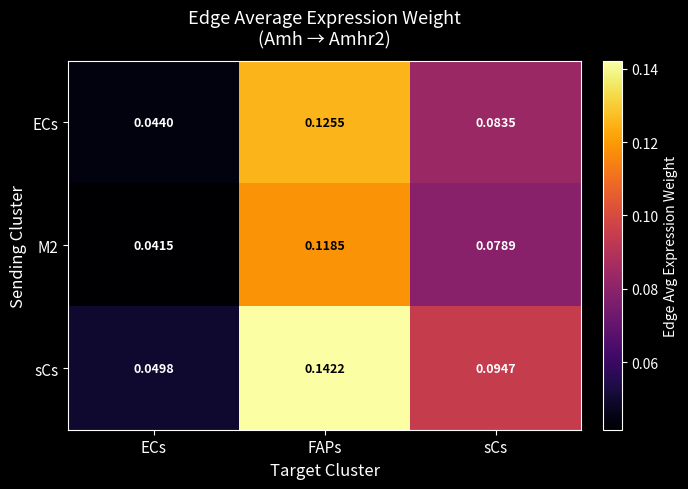

Rank the series at ECs from highest to lowest value.

sCs, ECs, M2